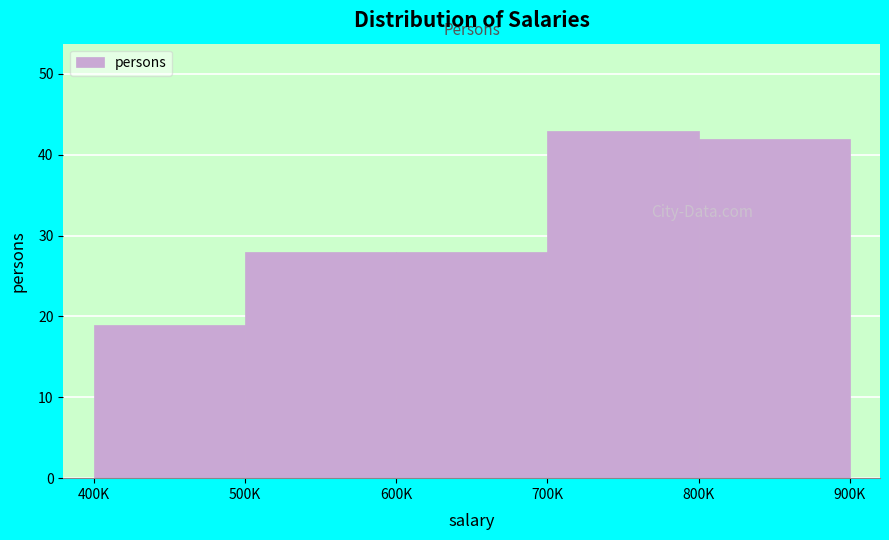

Reading left to right, extract all data points from this chart.

19	28	28	43	42